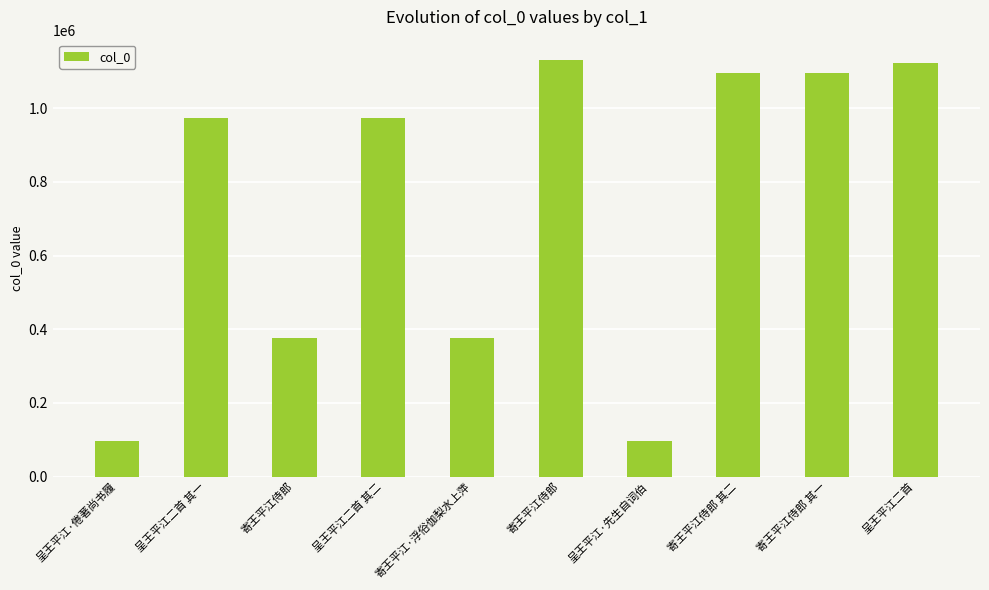

How many data points are less than 972629?

5